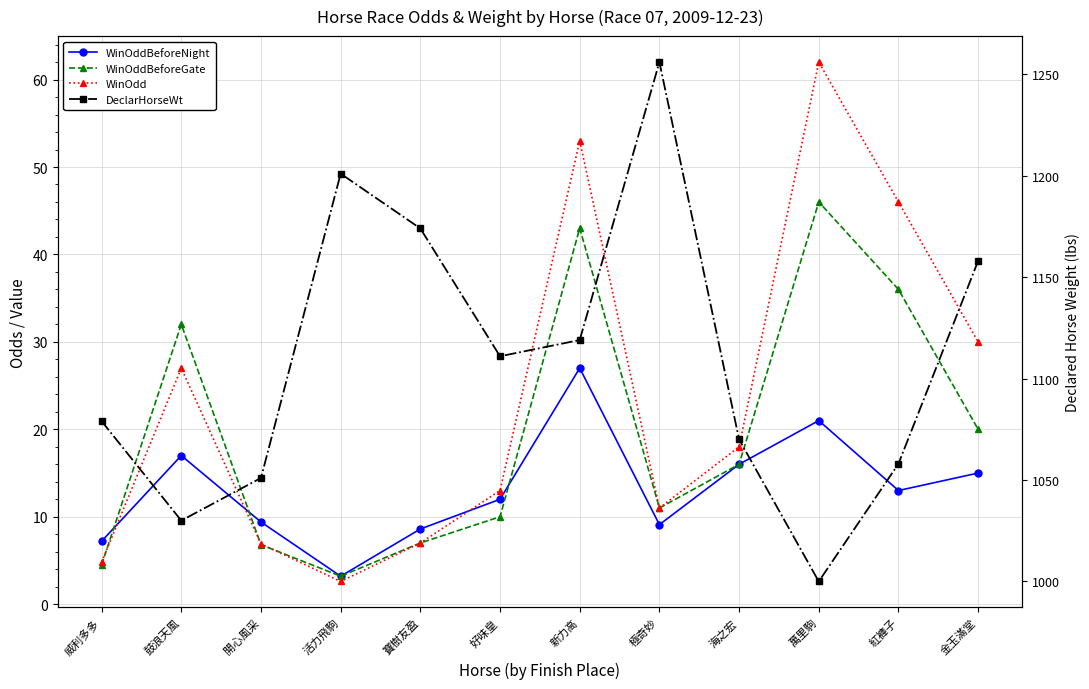

Between 開心風采 and 金玉滿堂, which series saw the biggest shift?

DeclarHorseWt